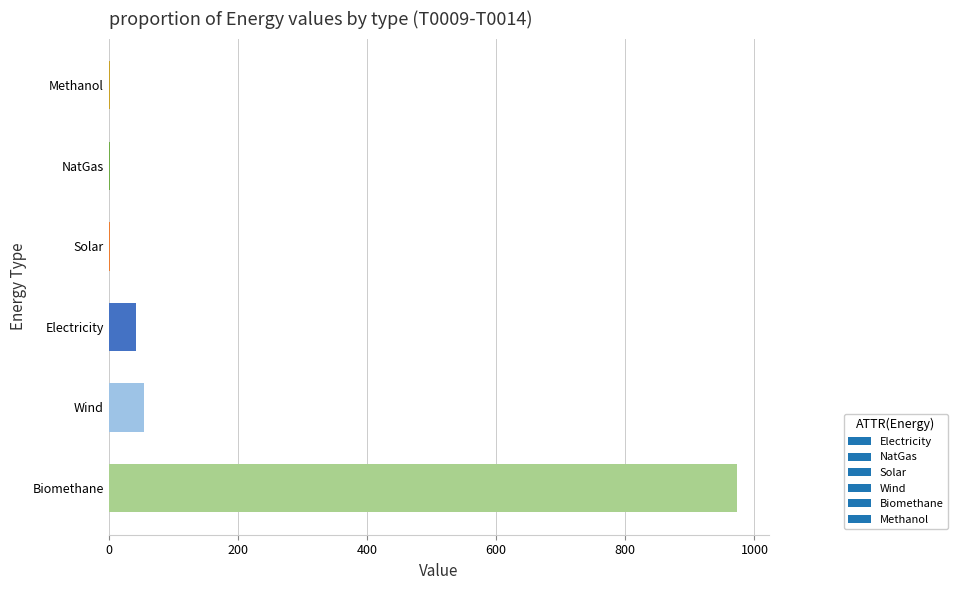

What is the sum of all values?

1075.2